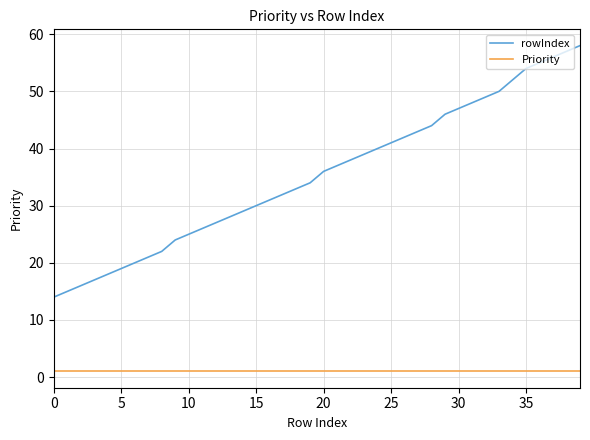

How many series are shown in this chart?

2